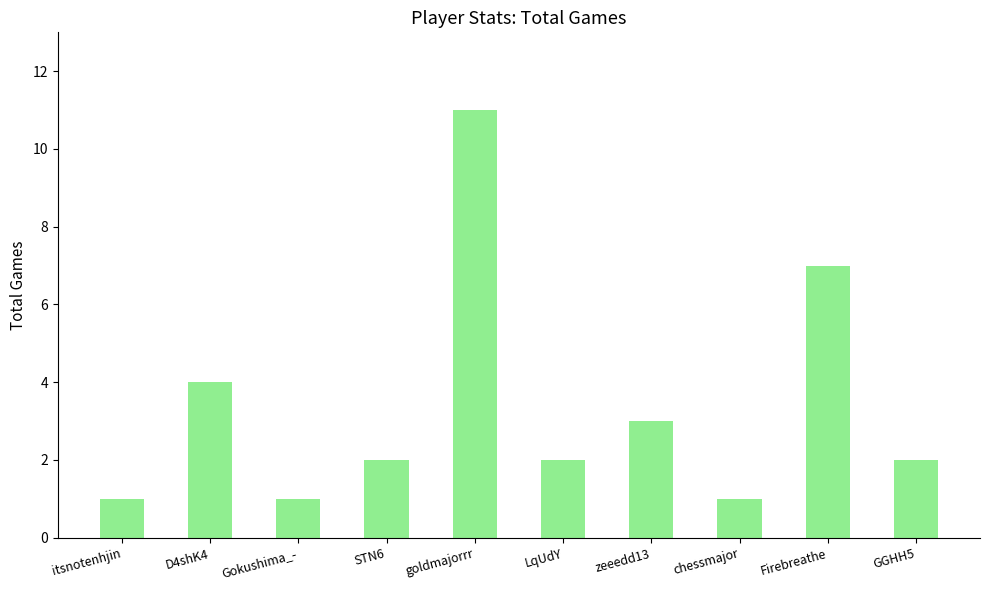

What value does the data have at goldmajorrr?

11